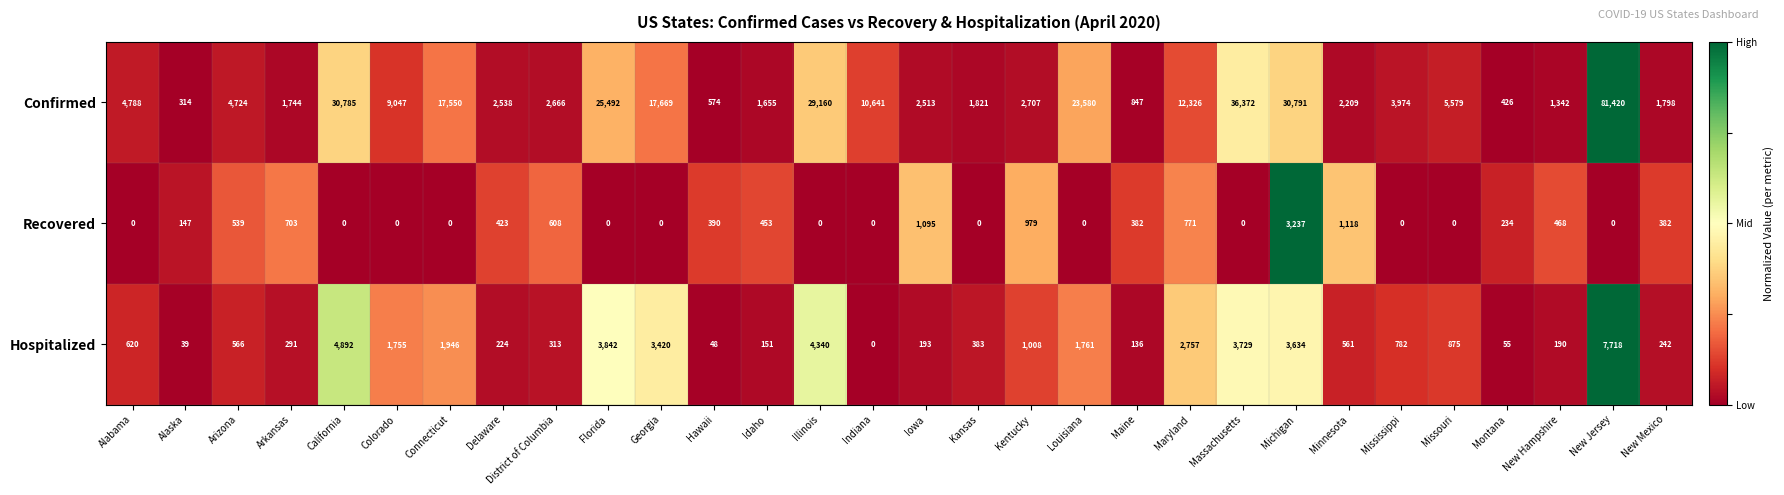

What is the difference between the Hospitalized values at Colorado and Kansas?

1372